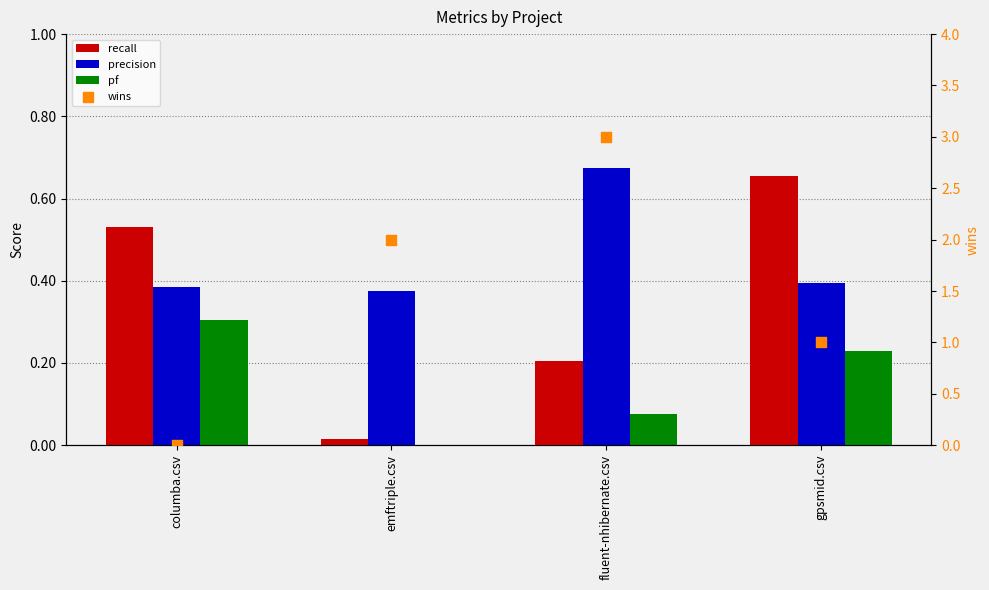

What is the total value across all series at gpsmid.csv?

2.3